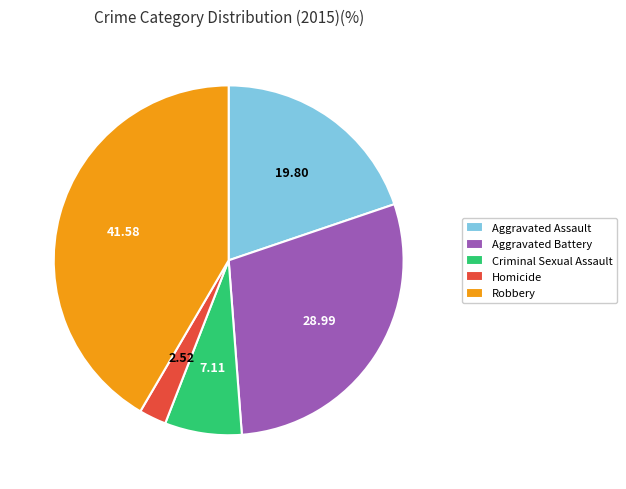

Is there any slice that represents more than half of the pie?

No